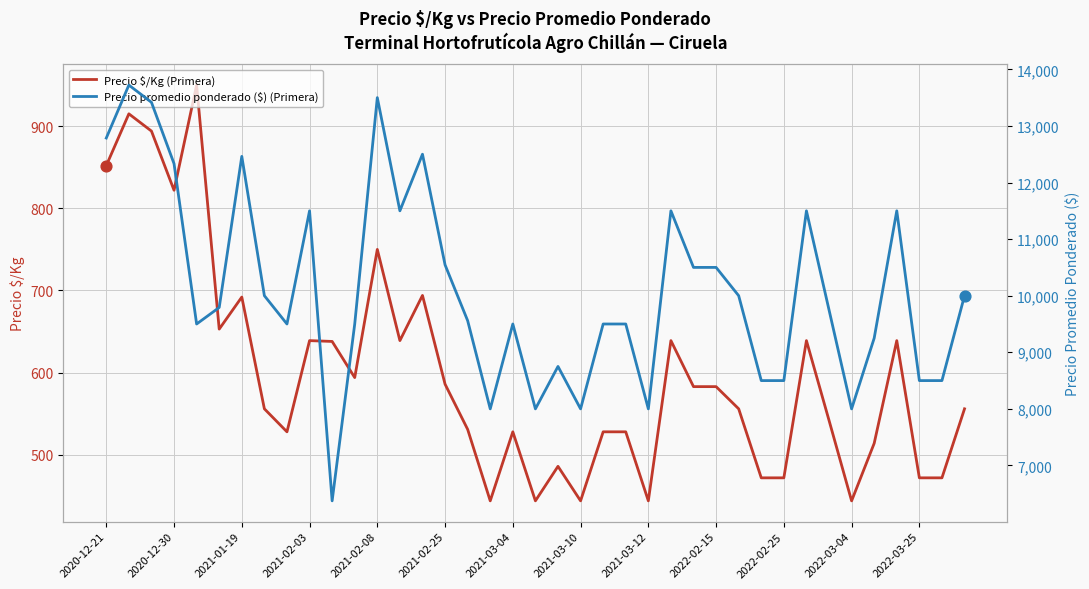

Which series reaches the minimum Y coordinate?

Precio $/Kg (Primera)